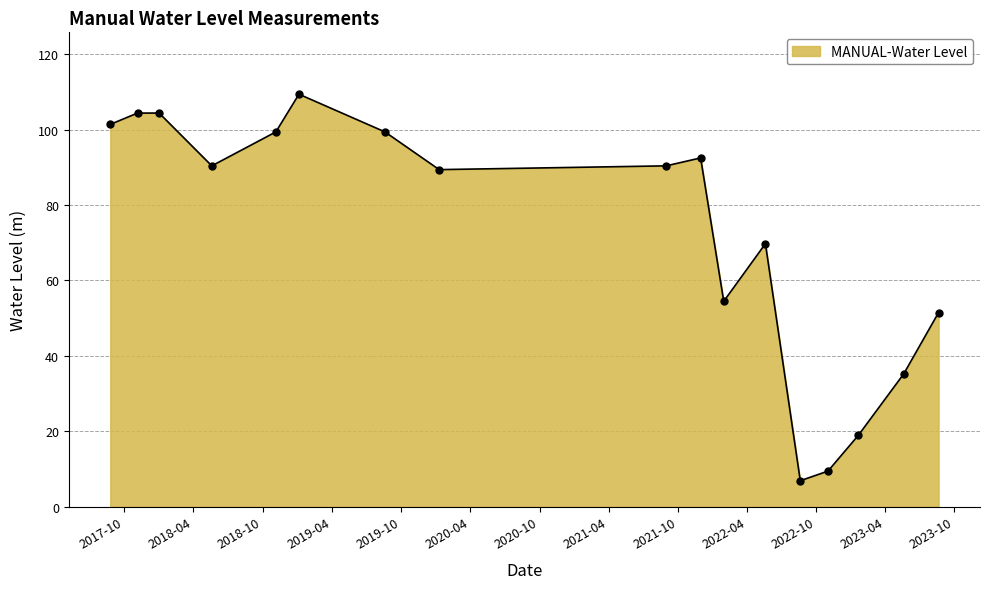

What is the maximum value shown in the chart?

109.4